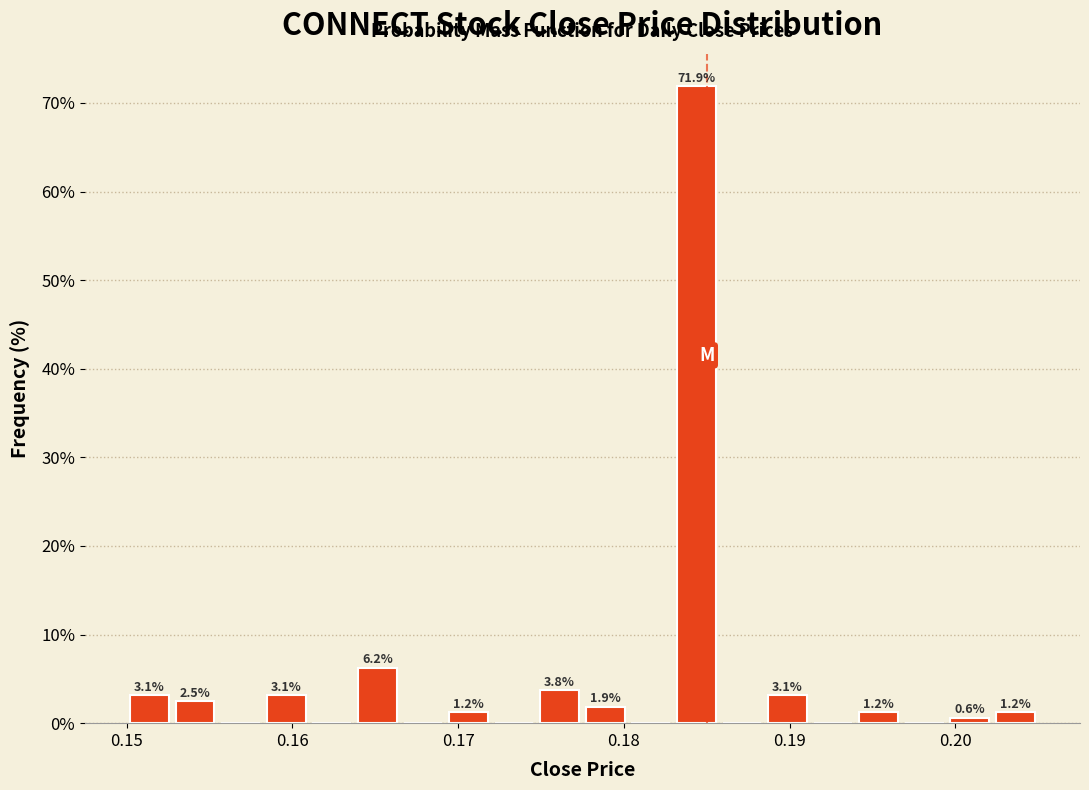

Around what value on the x-axis is the tallest bar? Give the approximate position of its centre, as read against the axis.

0.184